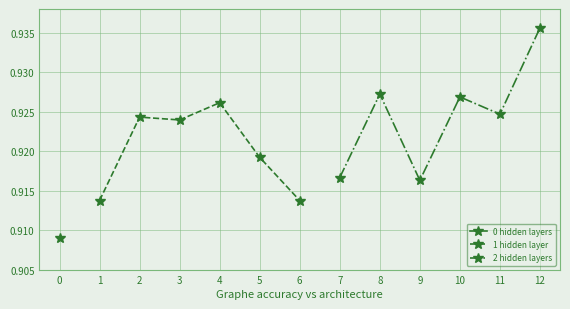

True or false: 1 hidden layer has a value of 1.6 at 2.

False